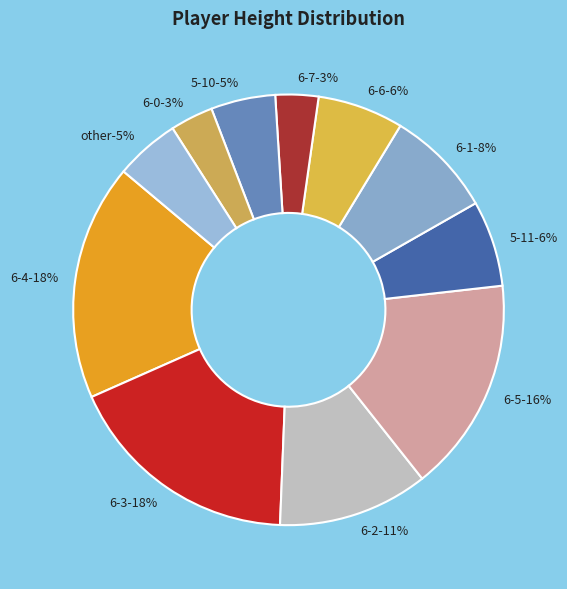

Count the number of slices in the pie.

11